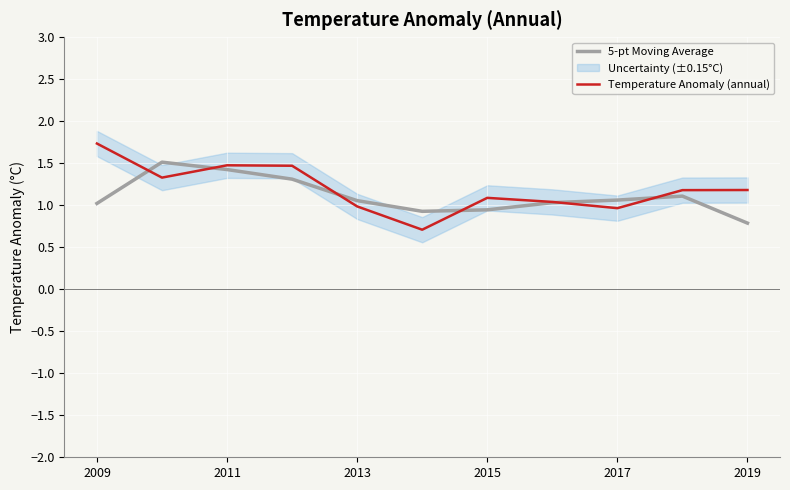

True or false: 5-pt Moving Average has a value of 1.1 at 9.

True